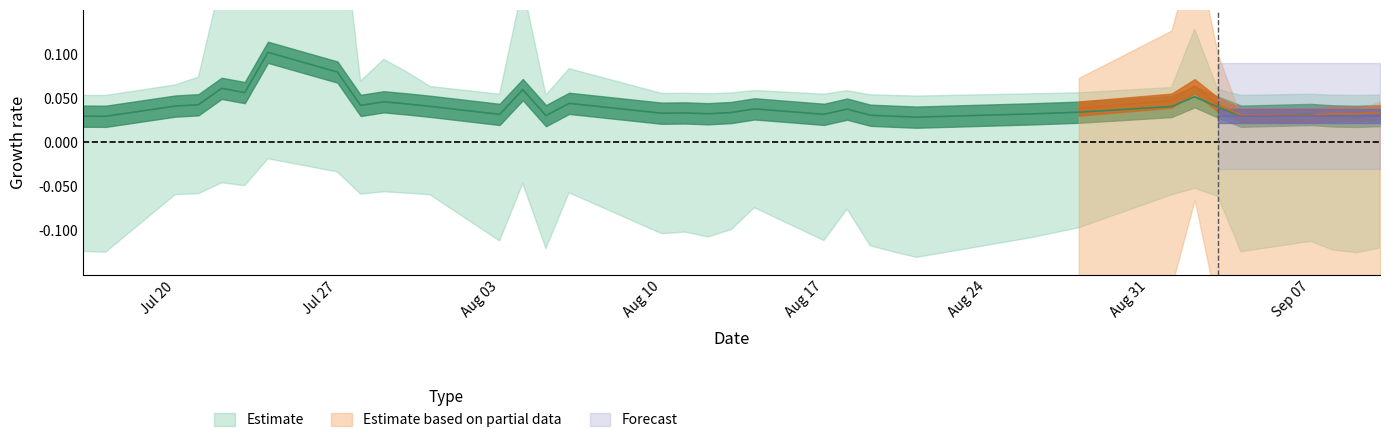

Count the values in the range 0 to 1.

37